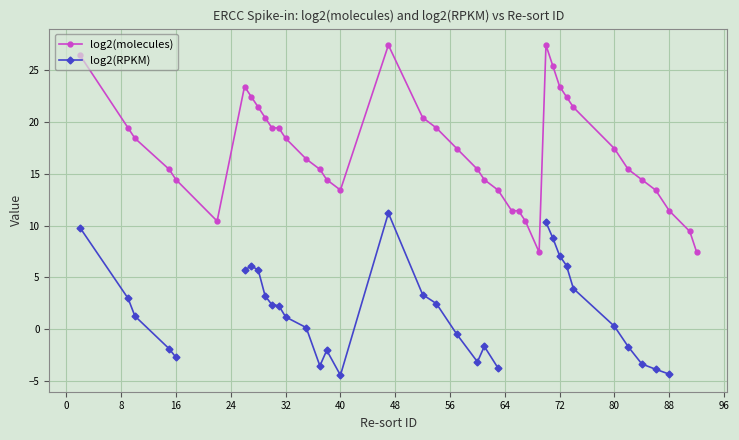

True or false: log2(RPKM) and log2(molecules) cross at least once.

False